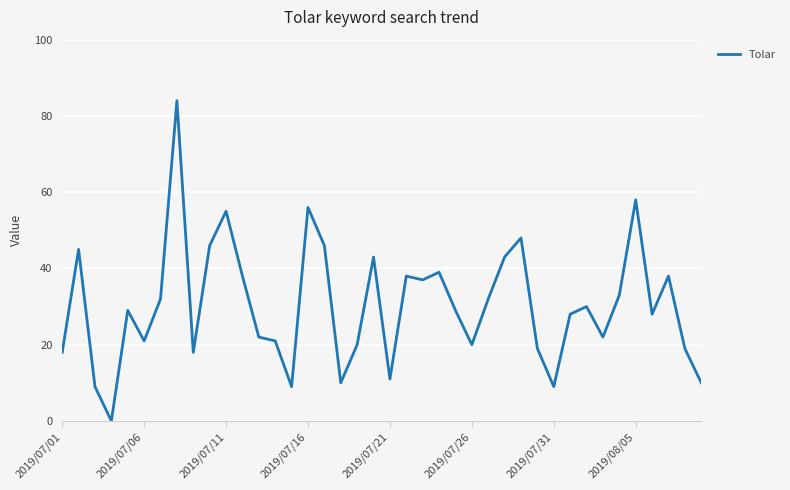

What is the difference between the maximum and minimum values?

84